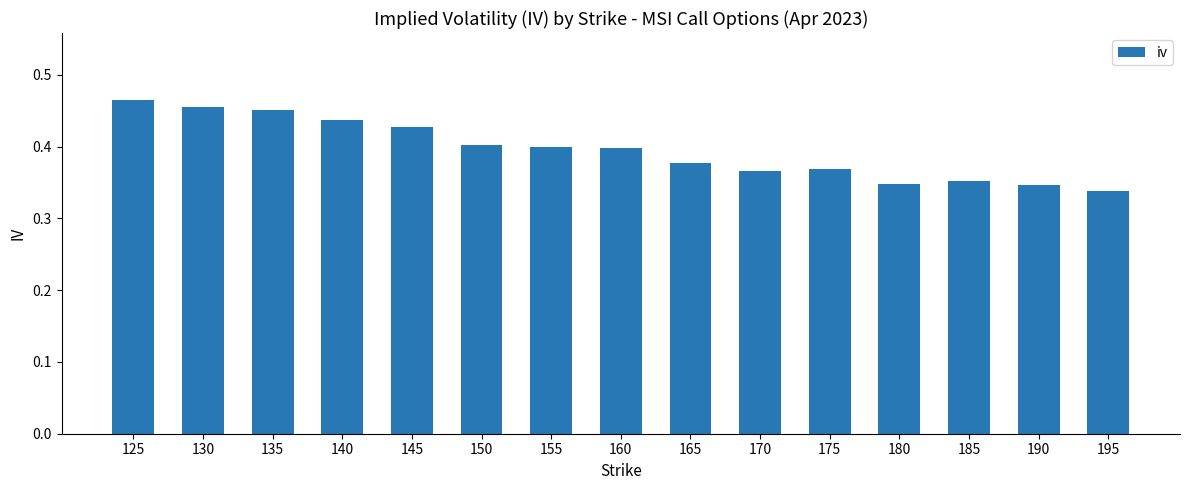

The chart shows a value of 0.5 at 155. True or false?

False